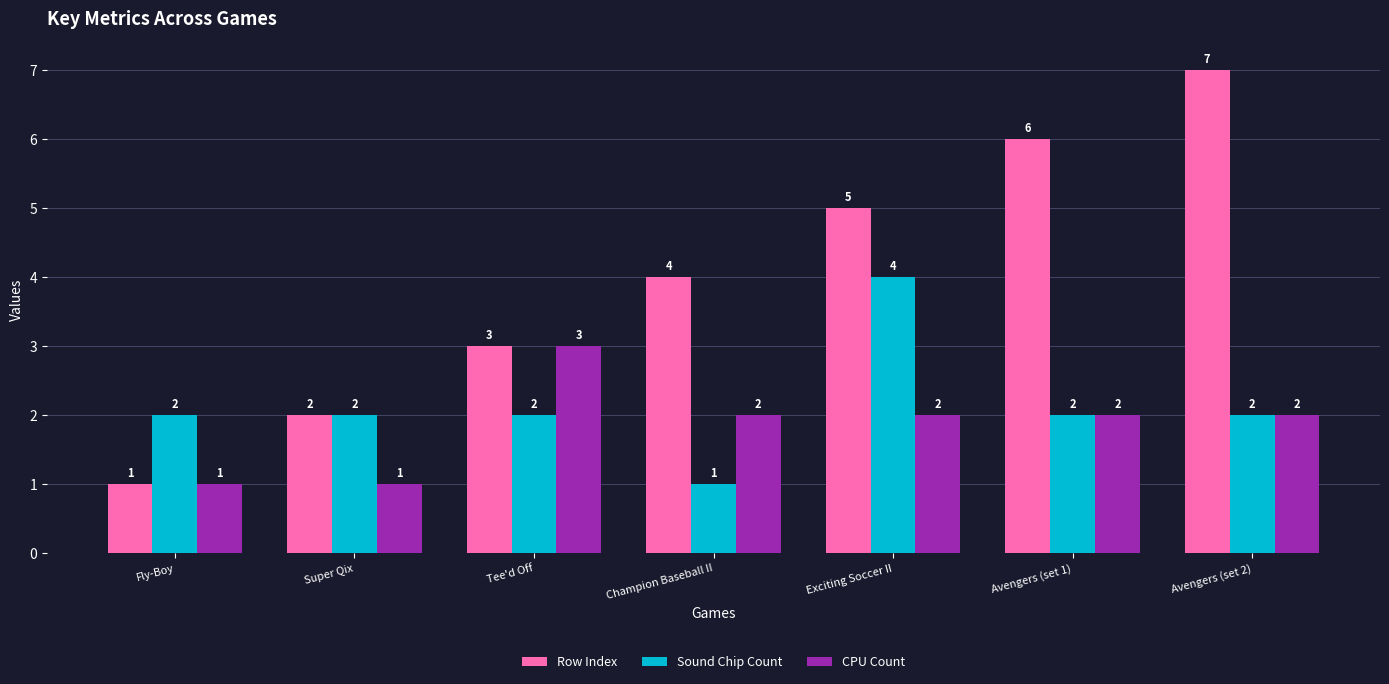

Is the value of Sound Chip Count at Exciting Soccer II greater than the value of CPU Count at Avengers (set 1)?

Yes